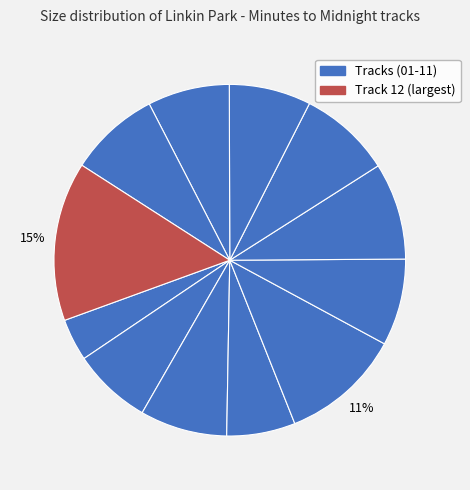

To the nearest percent, what is the difference between the largest and smallest slice percentages?

11%